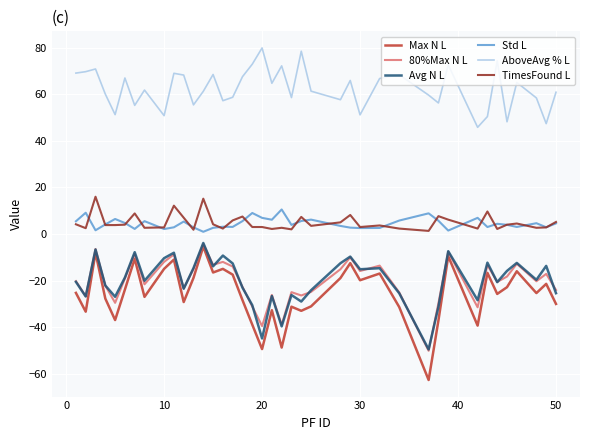

What is the maximum value for Max N L?

-5.4